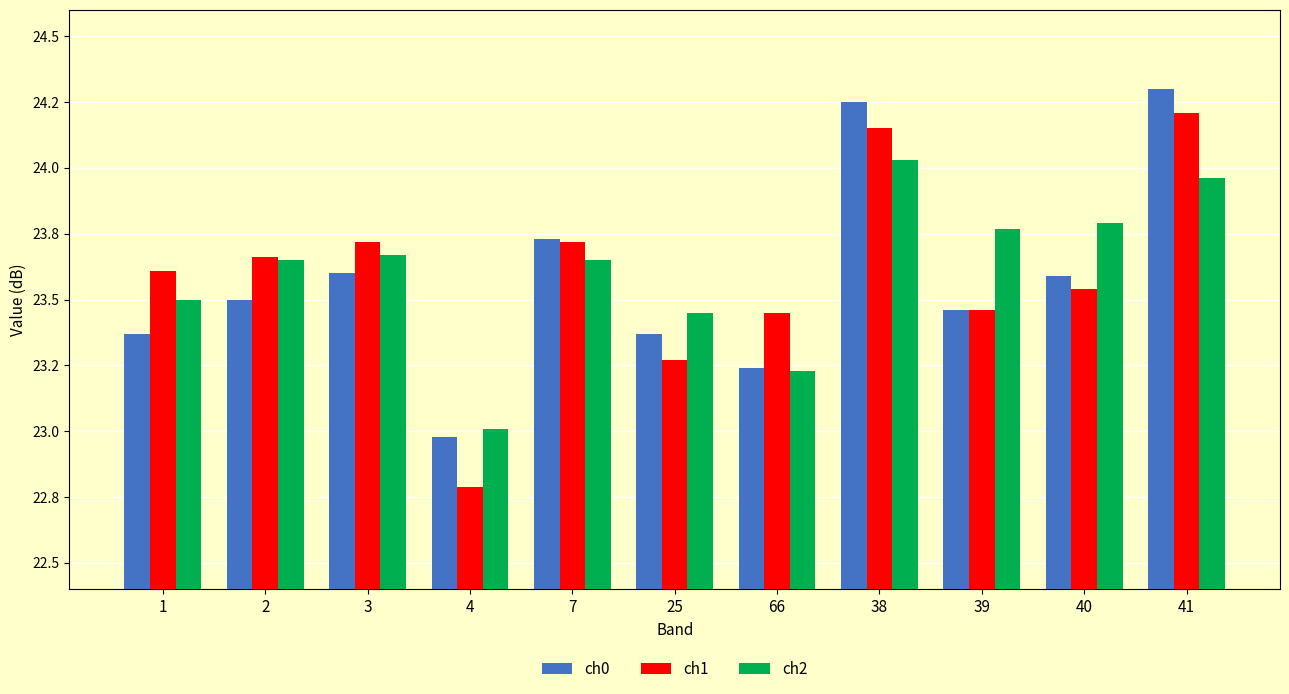

What is the total value across all series at 39?

70.7